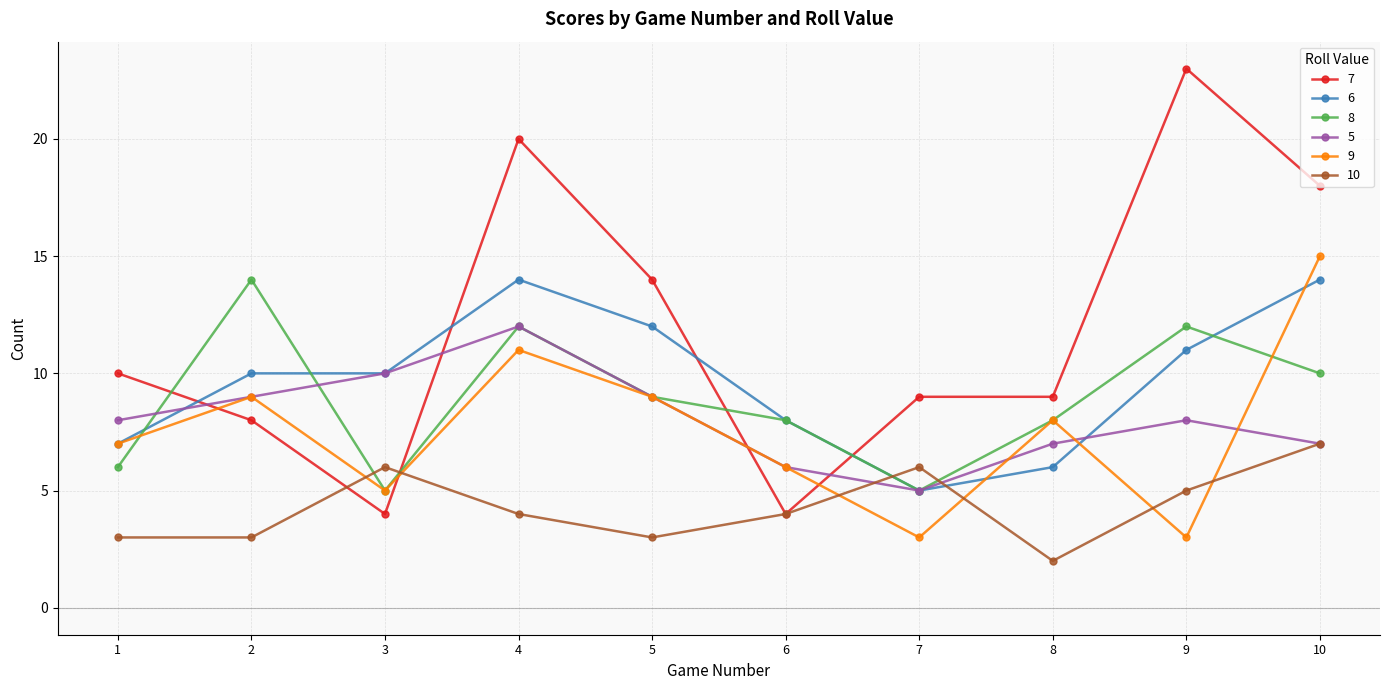

What is the average value of the 7 series?

12